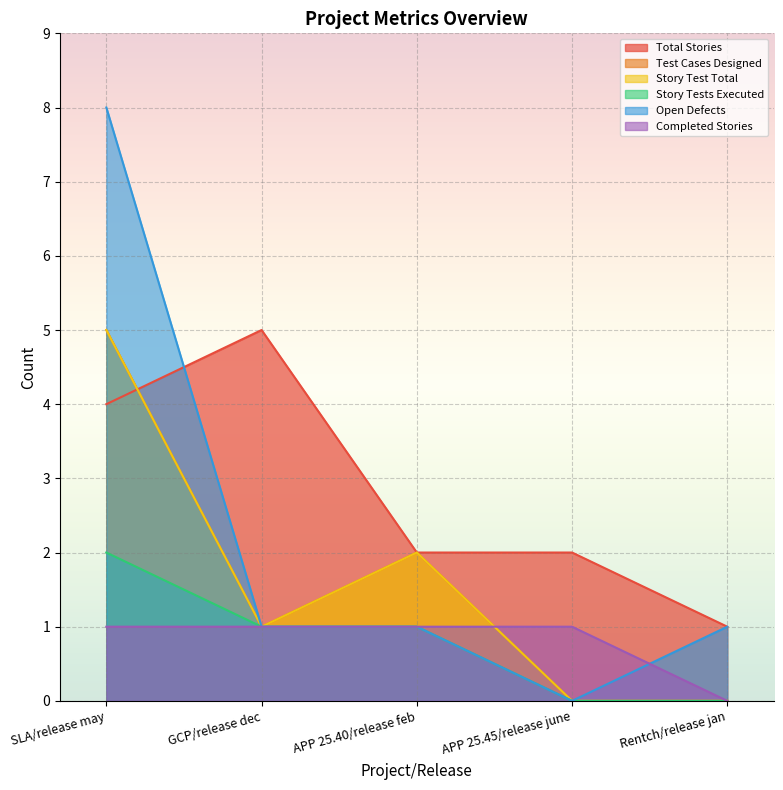

List the series in order of their peak value, lowest first.

Completed Stories, Story Tests Executed, Total Stories, Test Cases Designed, Story Test Total, Open Defects